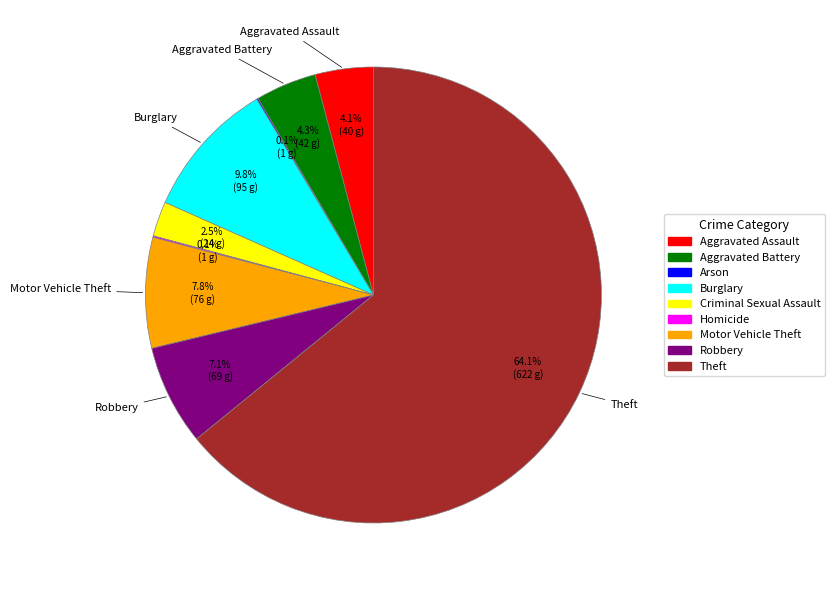

Is there a majority slice in this chart?

Yes